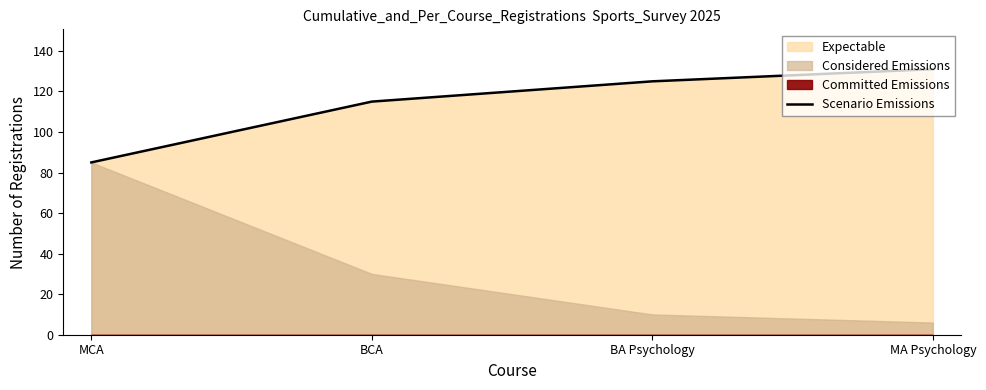

What is the label of the 1st point from the left?

MCA